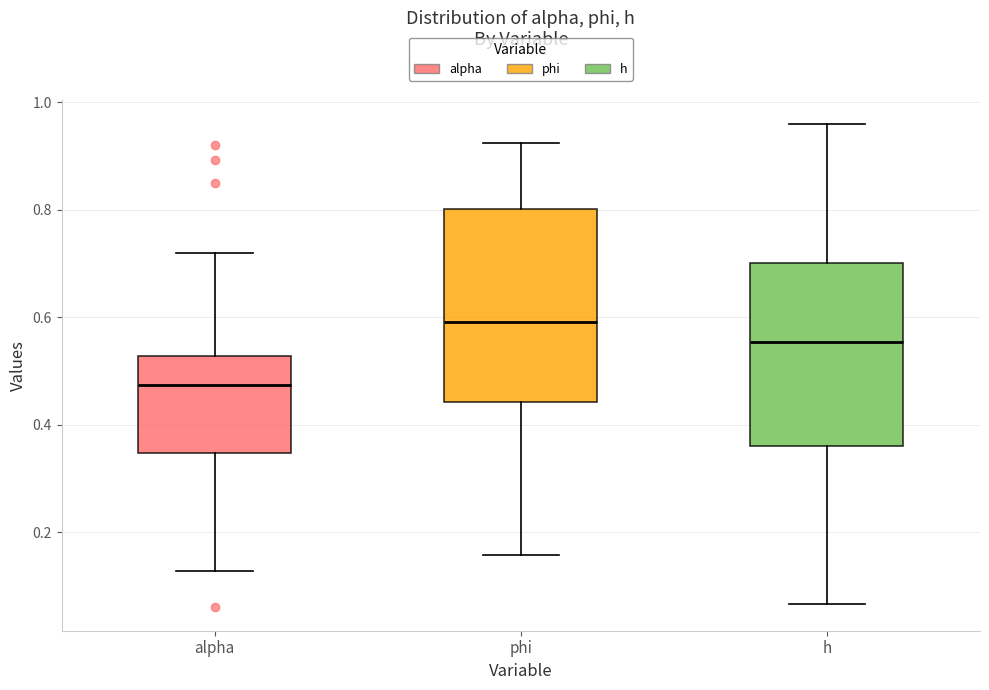

Where is the upper edge of the box for h on the y-axis? The values are not printed on the chart, so give them approximately, as read against the axis.

0.70